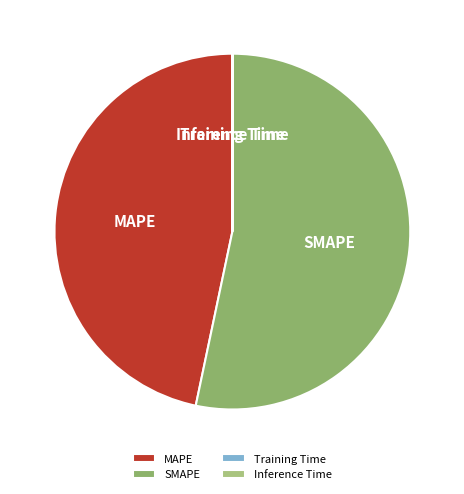

Approximately how many times larger is the value at SMAPE compared to MAPE?

1.1